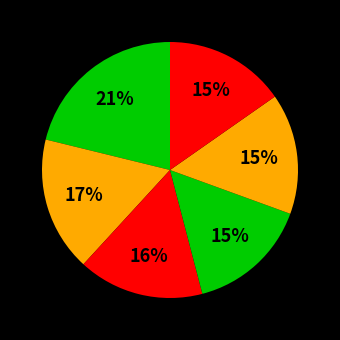

How many slices are in this pie chart?

6